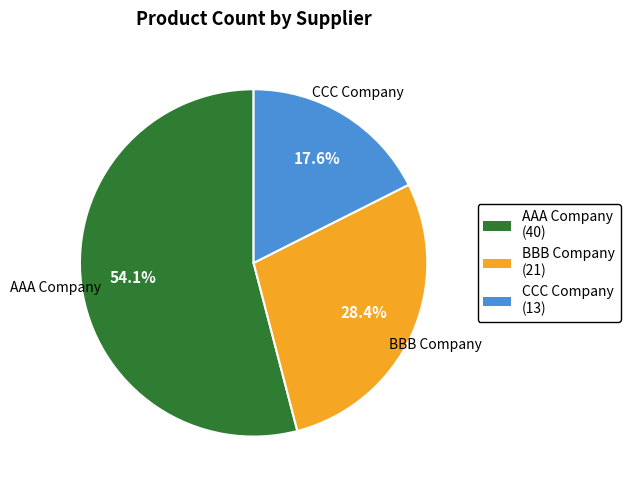

To the nearest percent, what percentage of the pie is AAA Company?

54%